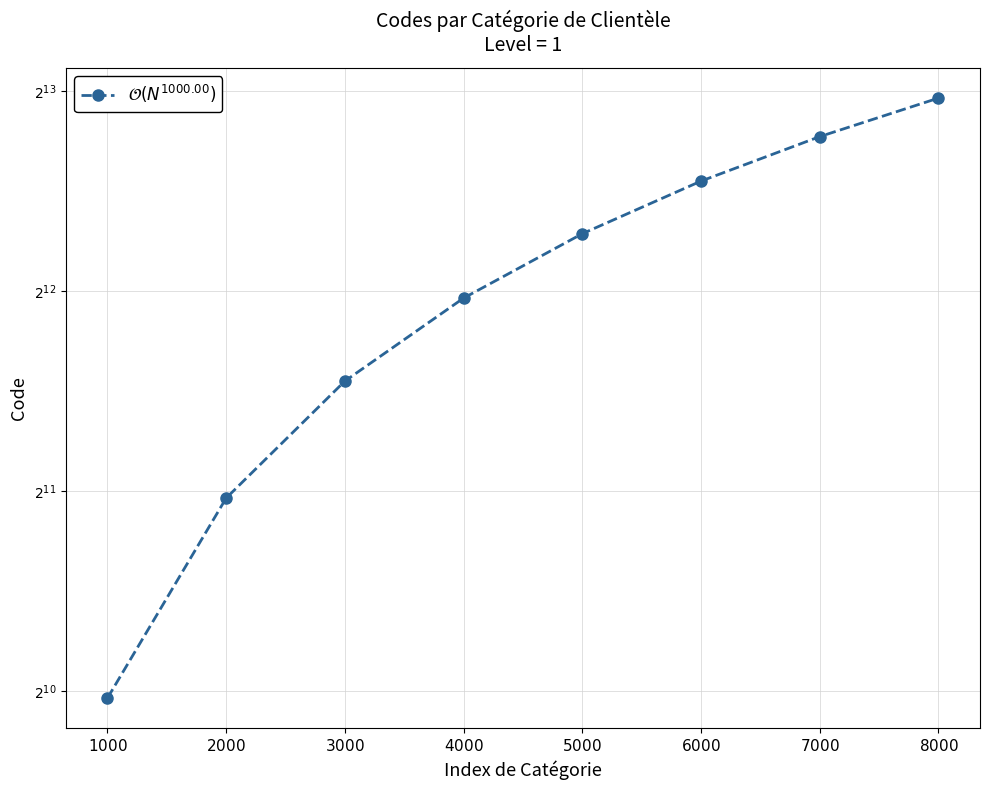

List the labels in order of value, largest first.

$8000$, $7000$, $6000$, $5000$, $4000$, $3000$, $2000$, $1000$